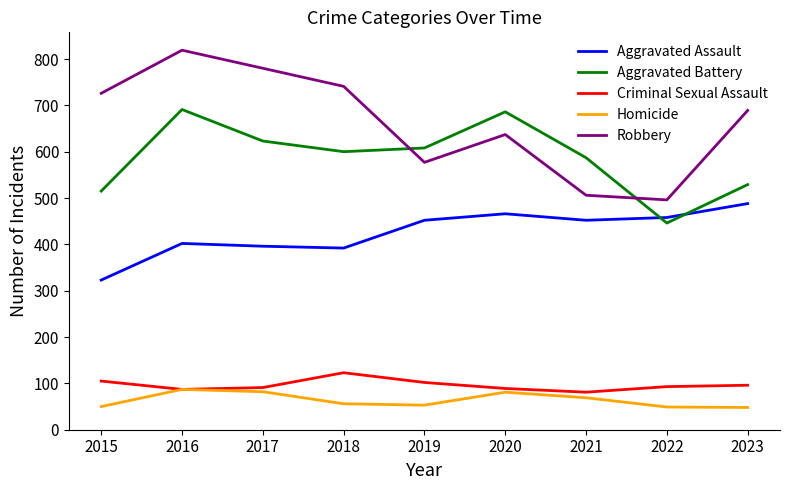

Rank the series at 2015 from lowest to highest value.

Homicide, Criminal Sexual Assault, Aggravated Assault, Aggravated Battery, Robbery